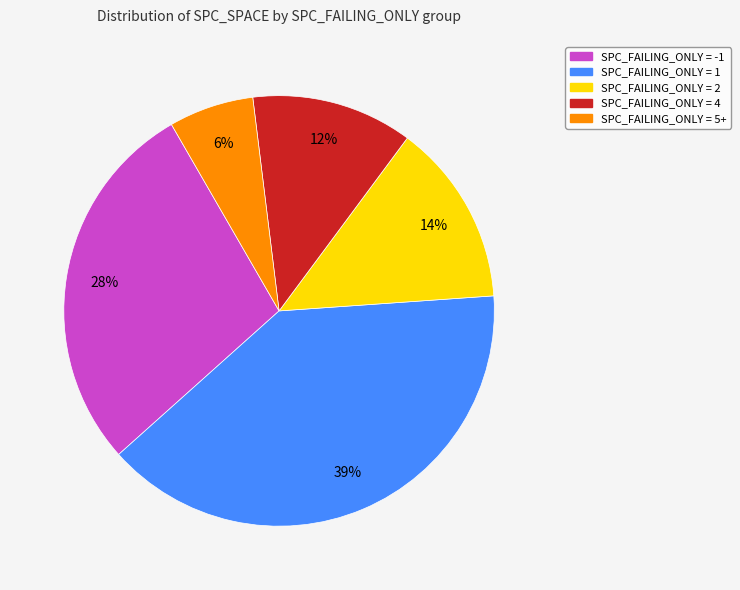

Is the sum of SPC_FAILING_ONLY = 1 and SPC_FAILING_ONLY = 2 greater than half?

Yes